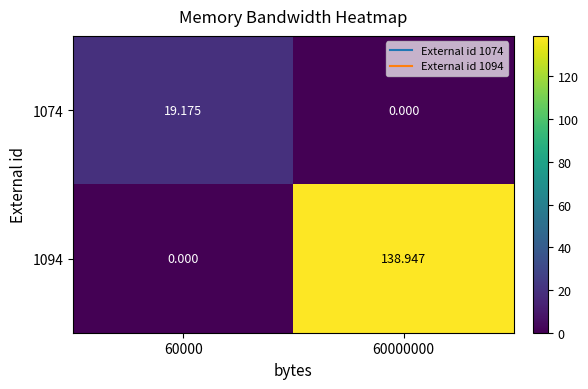

Is the value of 1074 at 60000 greater than the value of 1094 at 60000000?

No